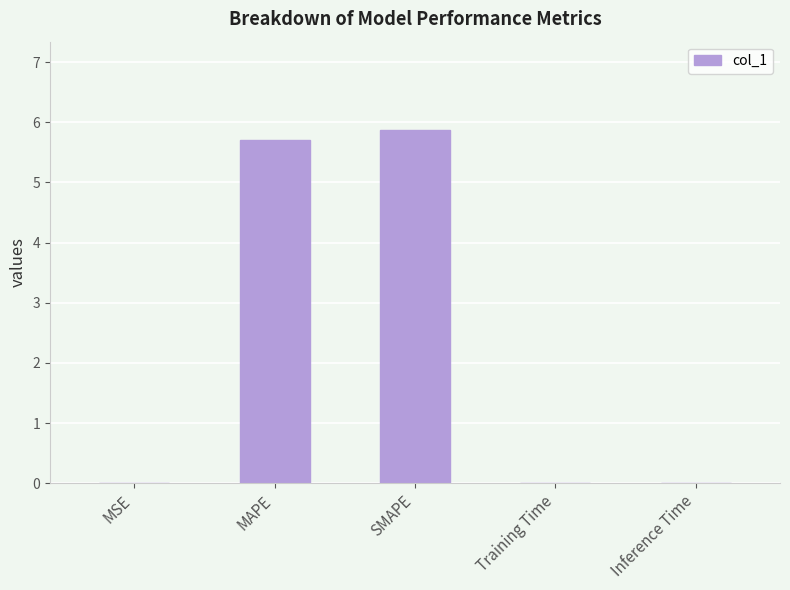

What is the greatest value displayed?

5.9